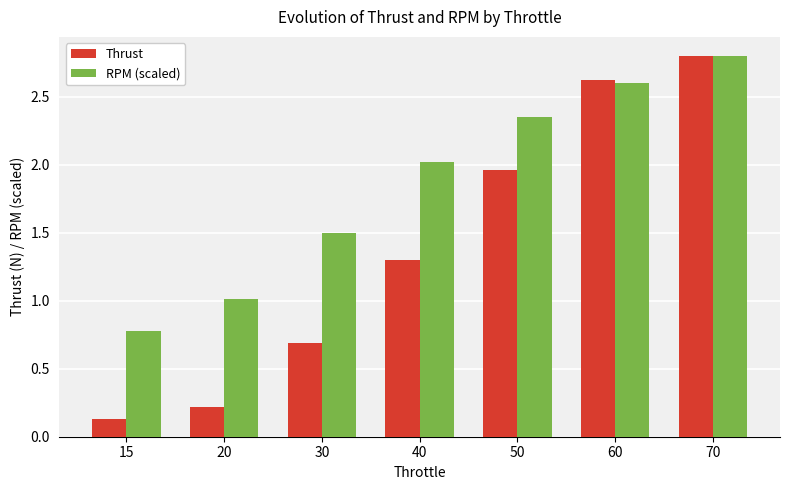

Which series has the widest spread of values?

Thrust